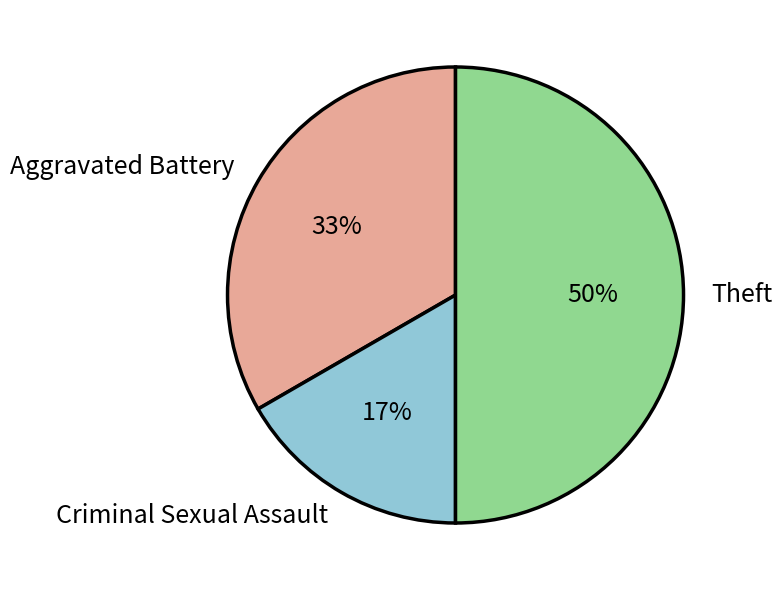

Does Criminal Sexual Assault account for over 50% of the chart?

No